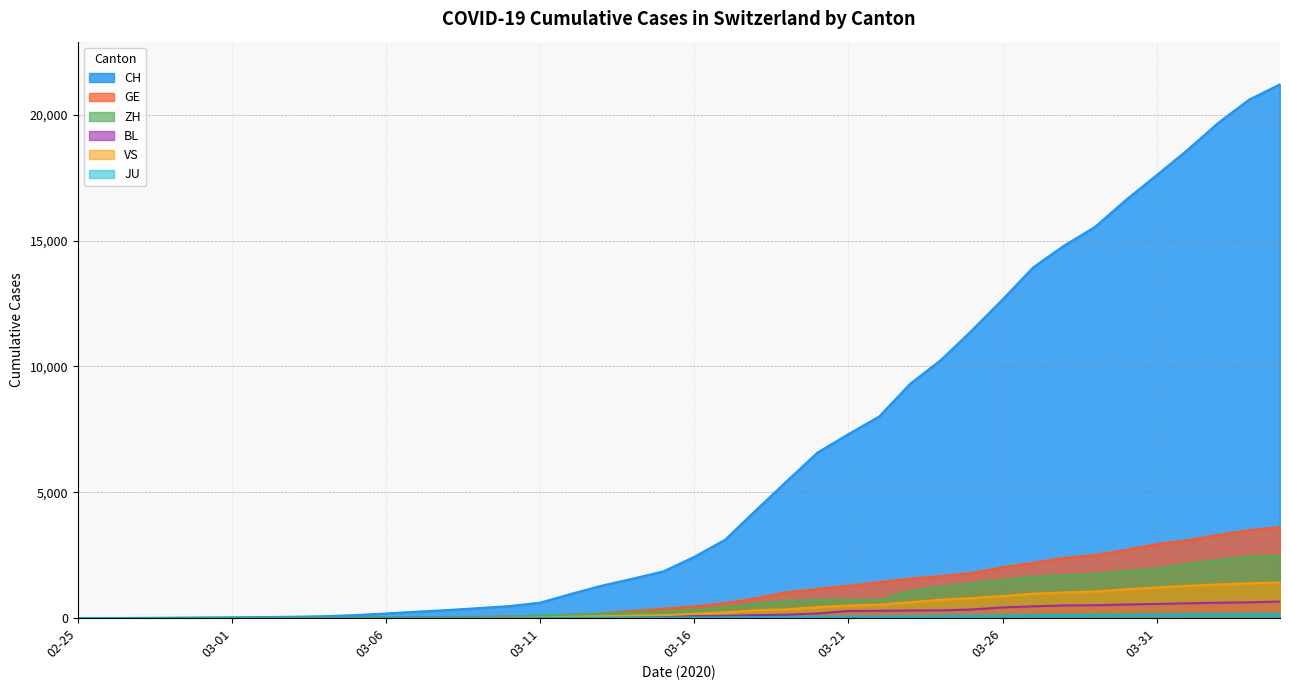

What is the sum of all CH values?

247720